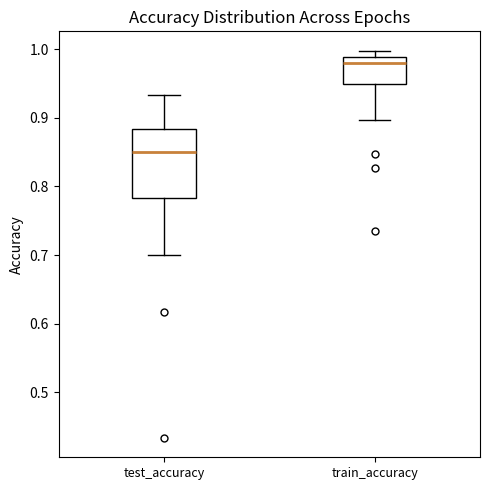

Which box has the highest median line?

train_accuracy